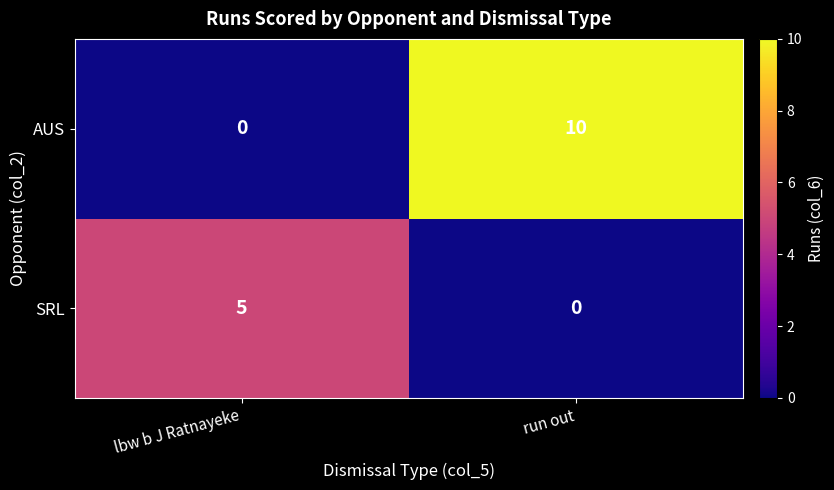

How many data points does each series have?

2